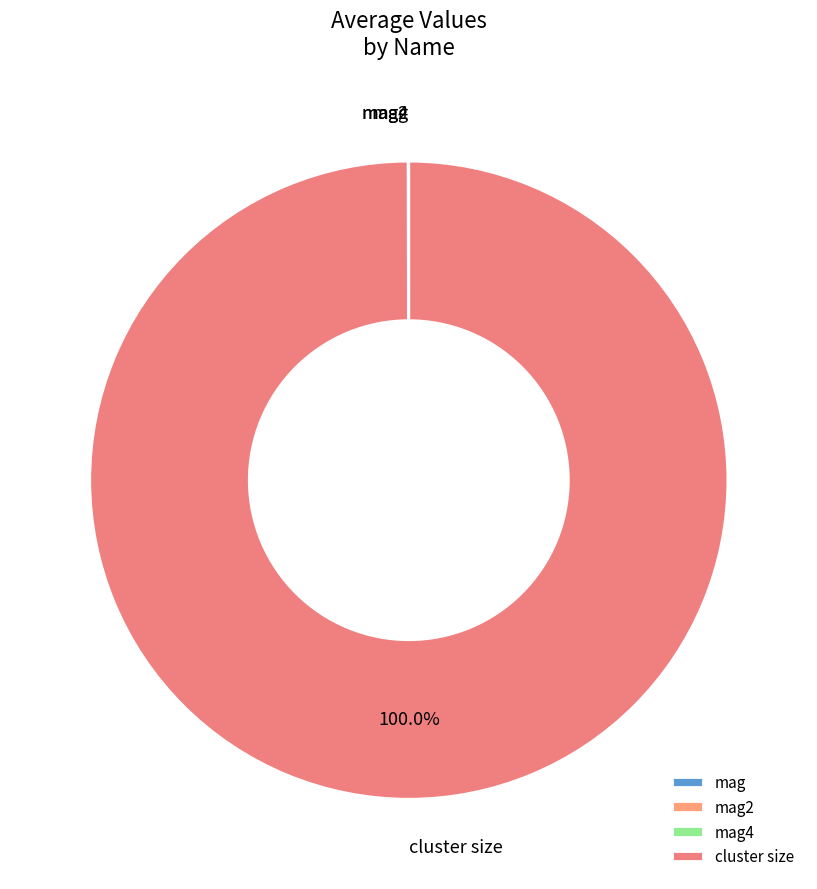

Which slice represents more than half of the pie?

cluster size